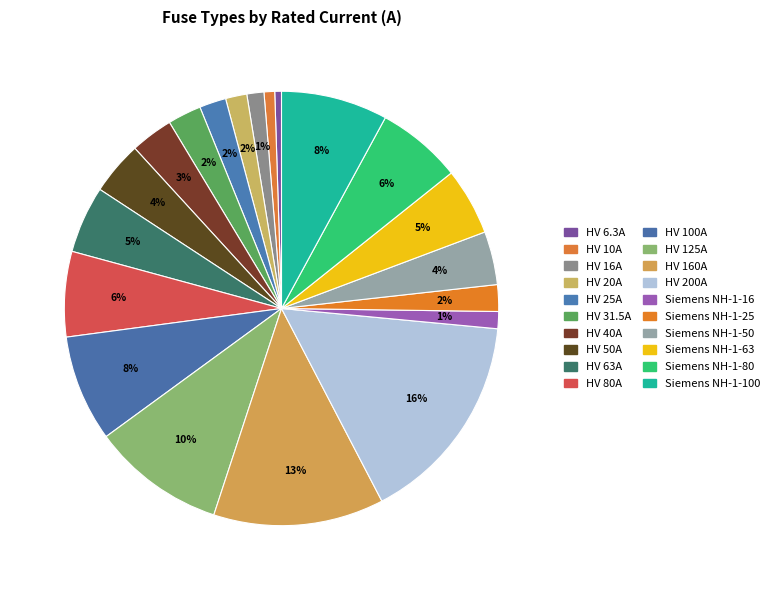

What is the change in value from HV 31.5A to Siemens NH-1-80?

+48.5